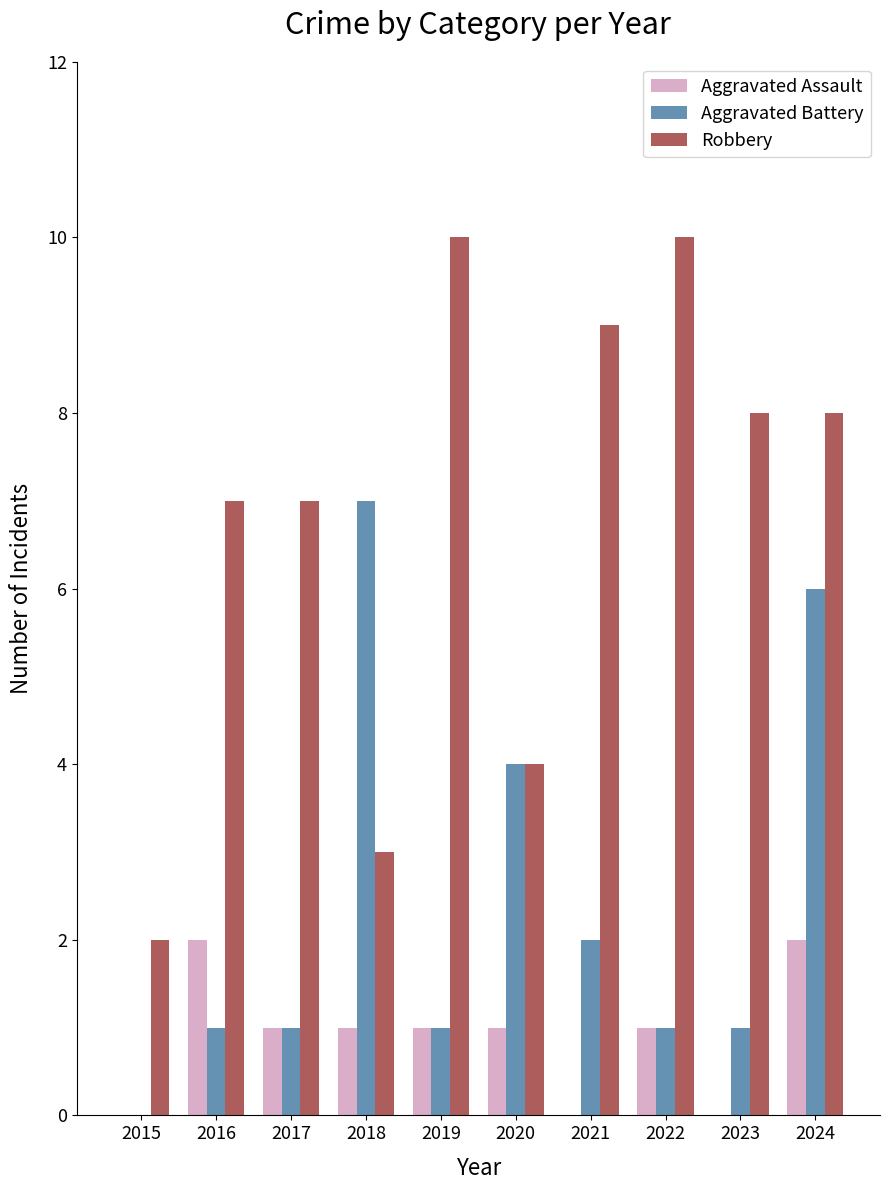

Which category has the highest value in the Aggravated Battery series?

2018